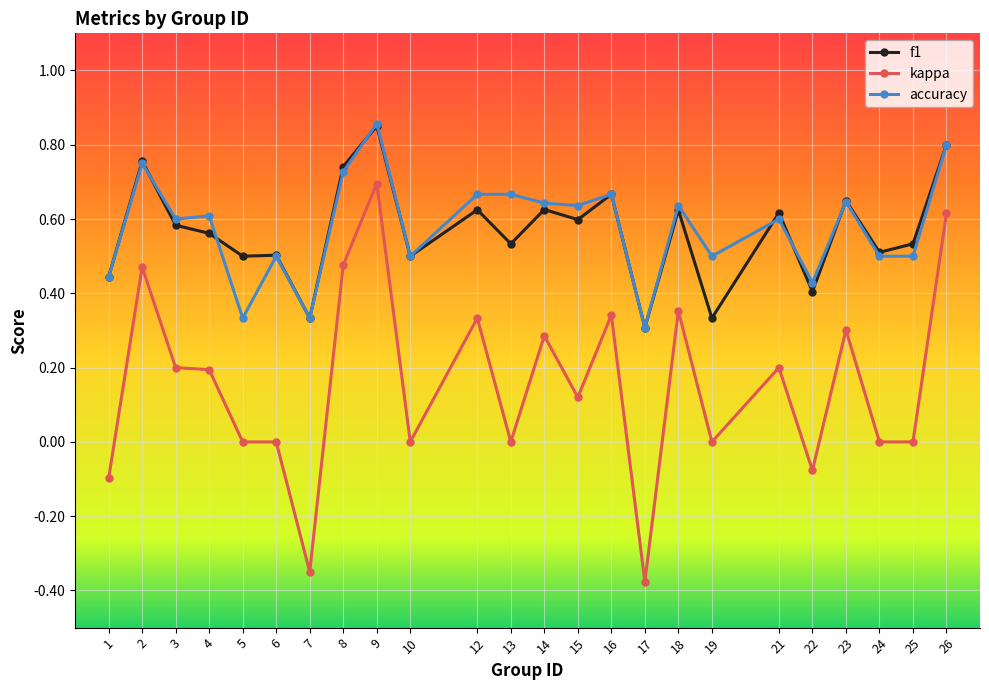

At which category does the chart reach its peak across all series?

9